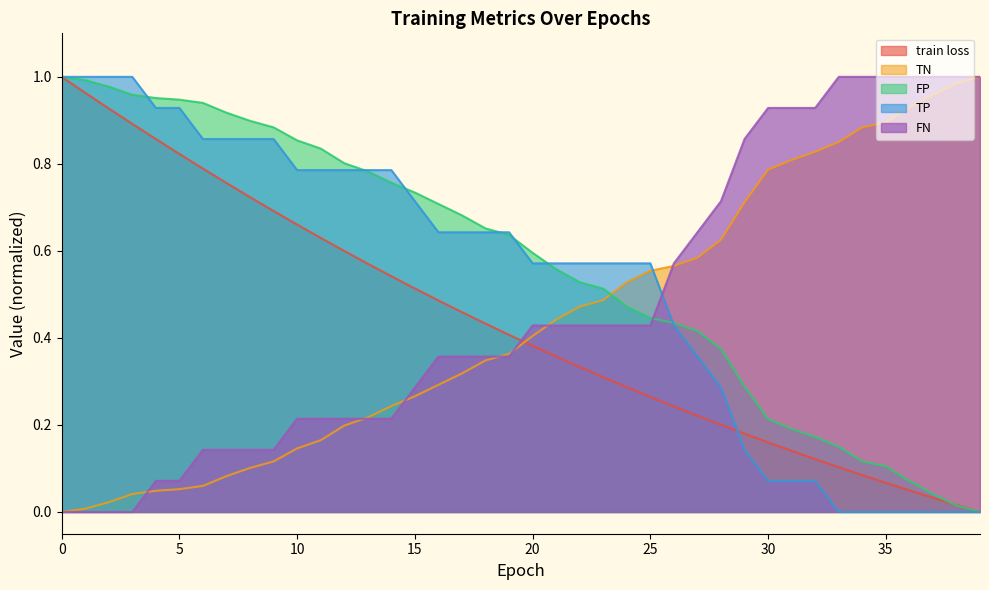

How many times do TP and FN cross each other?

1